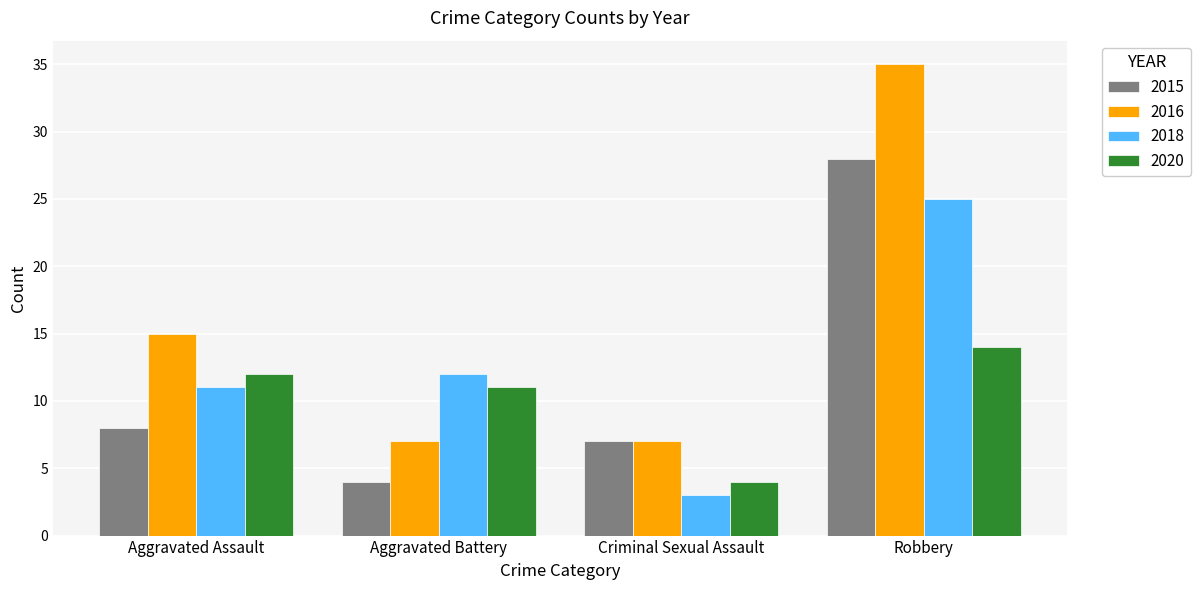

Rank the series by their average value, from lowest to highest.

2020, 2015, 2018, 2016